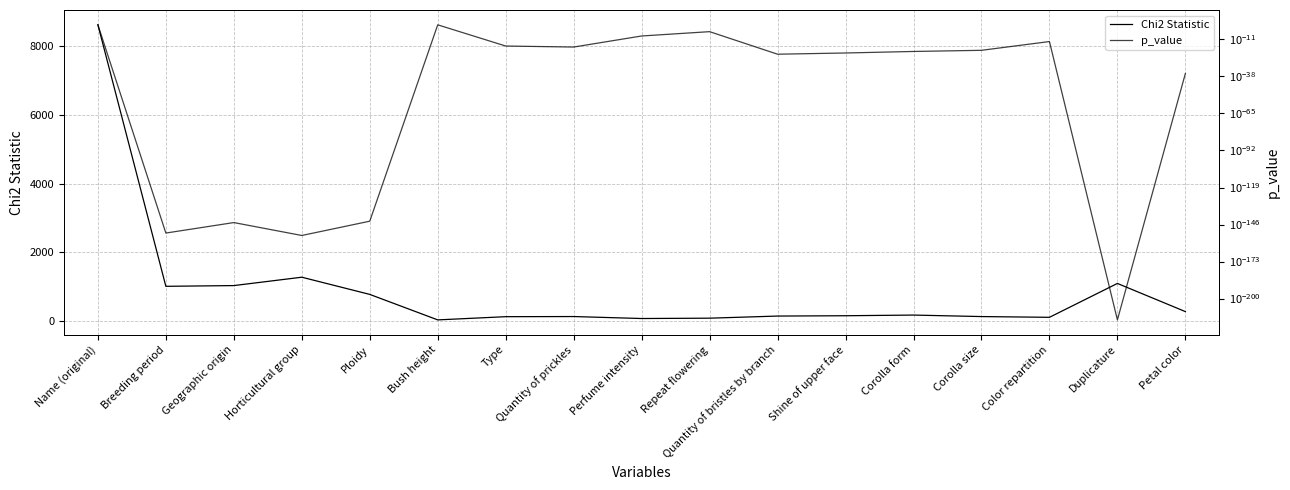

Reading left to right, transcribe all the data shown in this chart.

Chi2 Statistic: Name (original)=8616.0	Breeding period=1012.9	Geographic origin=1034.2	Horticultural group=1277.6	Ploidy=777.8	Bush height=36.9	Type=130.1	Quantity of prickles=134.2	Perfume intensity=76.8	Repeat flowering=86.8	Quantity of bristles by branch=148.3	Shine of upper face=157.6	Corolla form=177.0	Corolla size=133.6	Color repartition=111.8	Duplicature=1096.3	Petal color=278.1
p_value: Name (original)=0.5	Breeding period=0.0	Geographic origin=0.0	Horticultural group=0.0	Ploidy=0.0	Bush height=0.4	Type=0.0	Quantity of prickles=0.0	Perfume intensity=0.0	Repeat flowering=0.0	Quantity of bristles by branch=0.0	Shine of upper face=0.0	Corolla form=0.0	Corolla size=0.0	Color repartition=0.0	Duplicature=0.0	Petal color=0.0